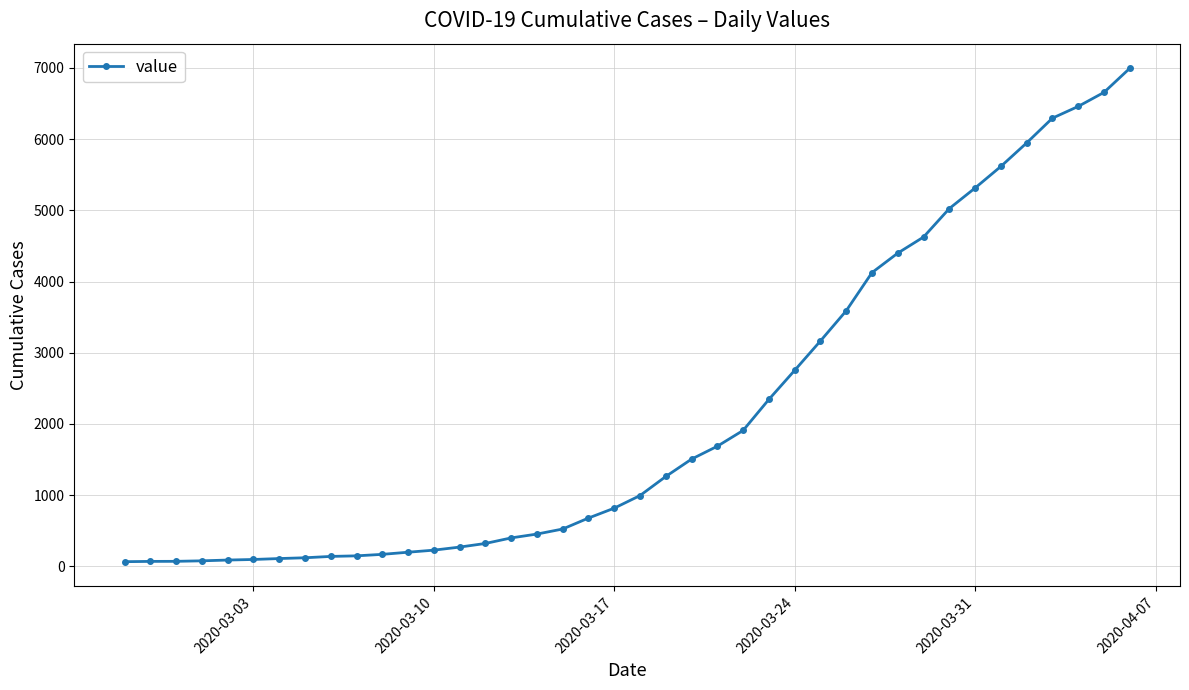

What is the difference between the second highest and second lowest values?

6589